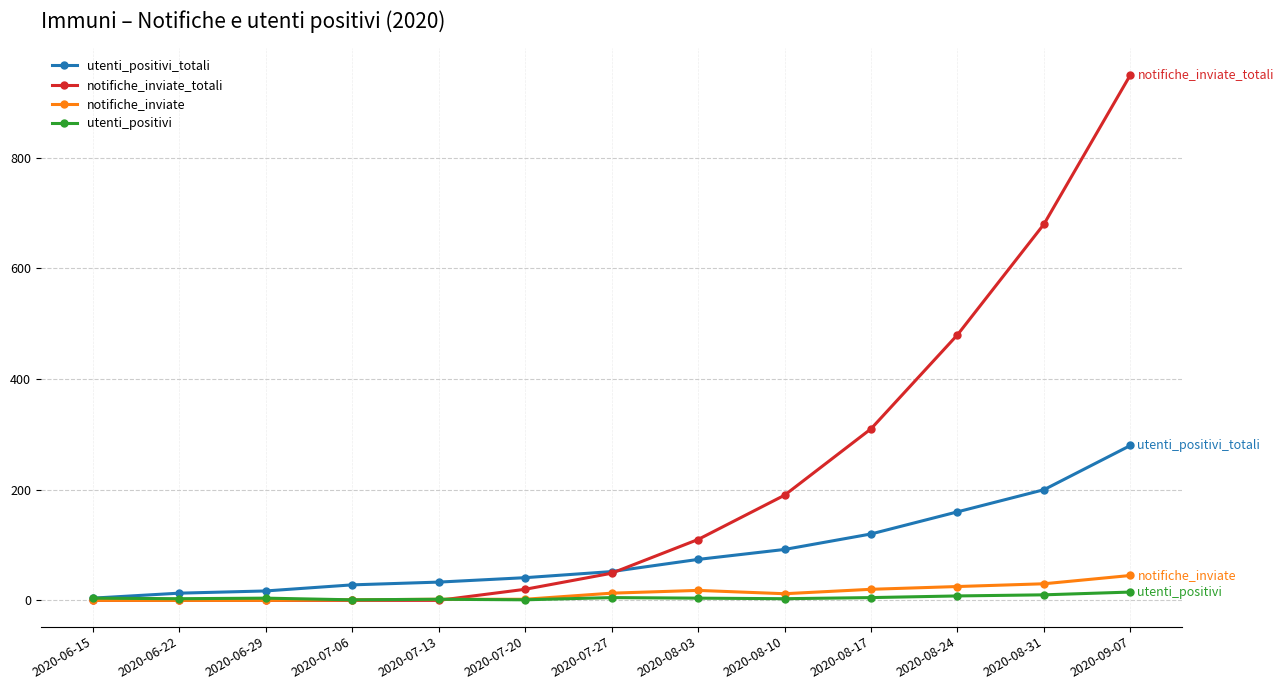

What is the greatest value displayed?

950